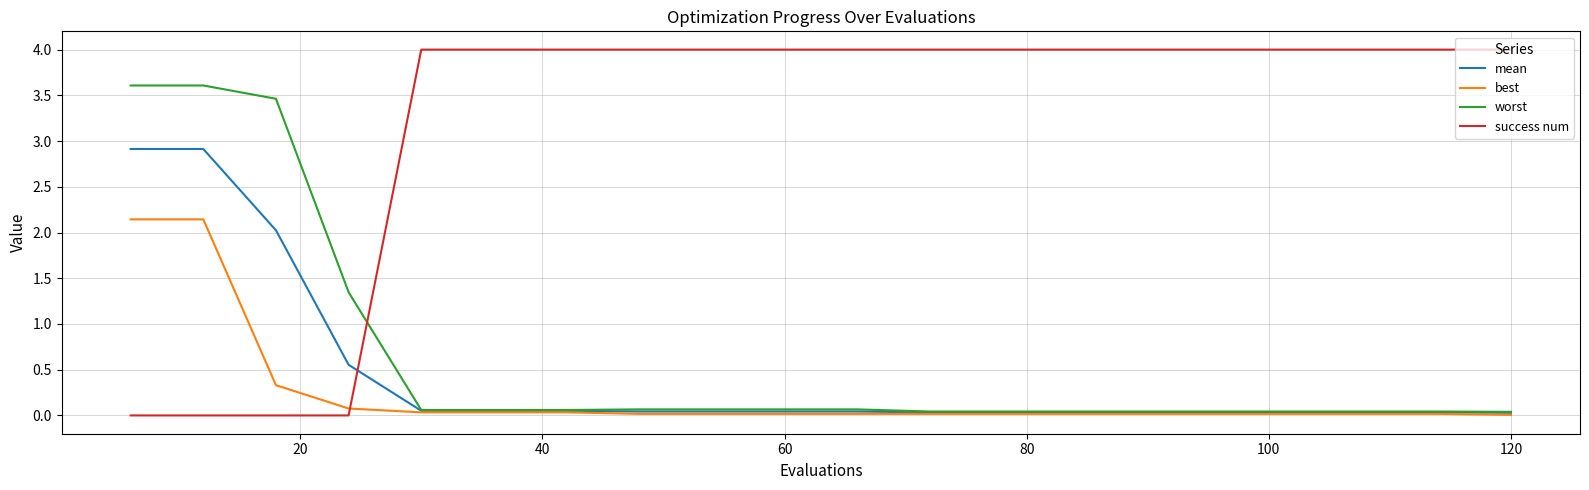

What is the highest value of the mean series?

2.9